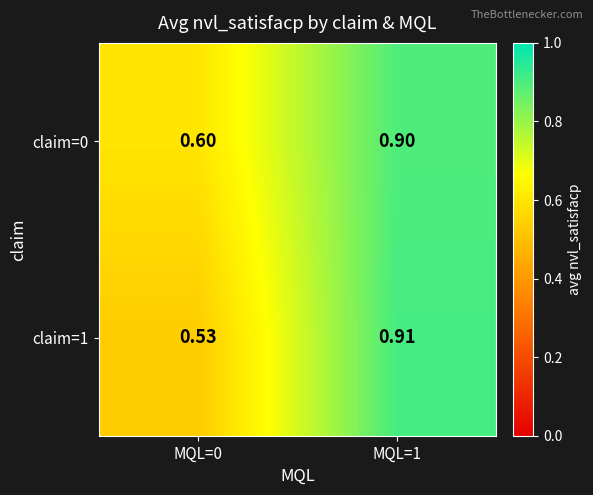

Is the value of claim=1 at MQL=0 greater than the value of claim=0 at MQL=0?

No